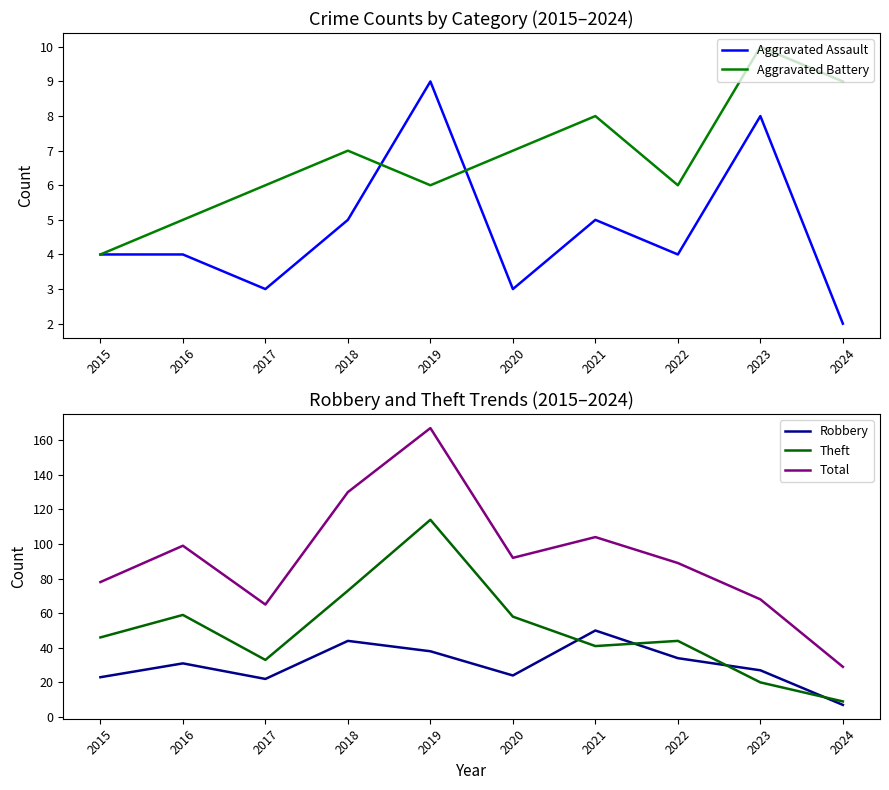

True or false: Robbery and Total cross at least once.

False